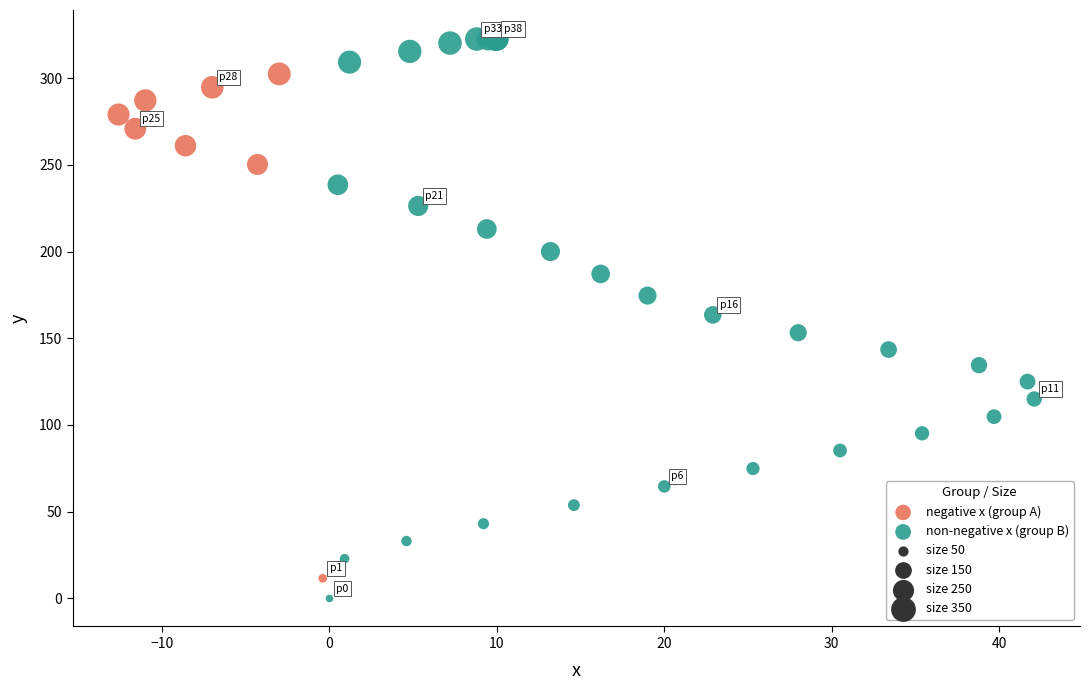

Which series reaches the maximum Y coordinate?

non-negative x (group B)